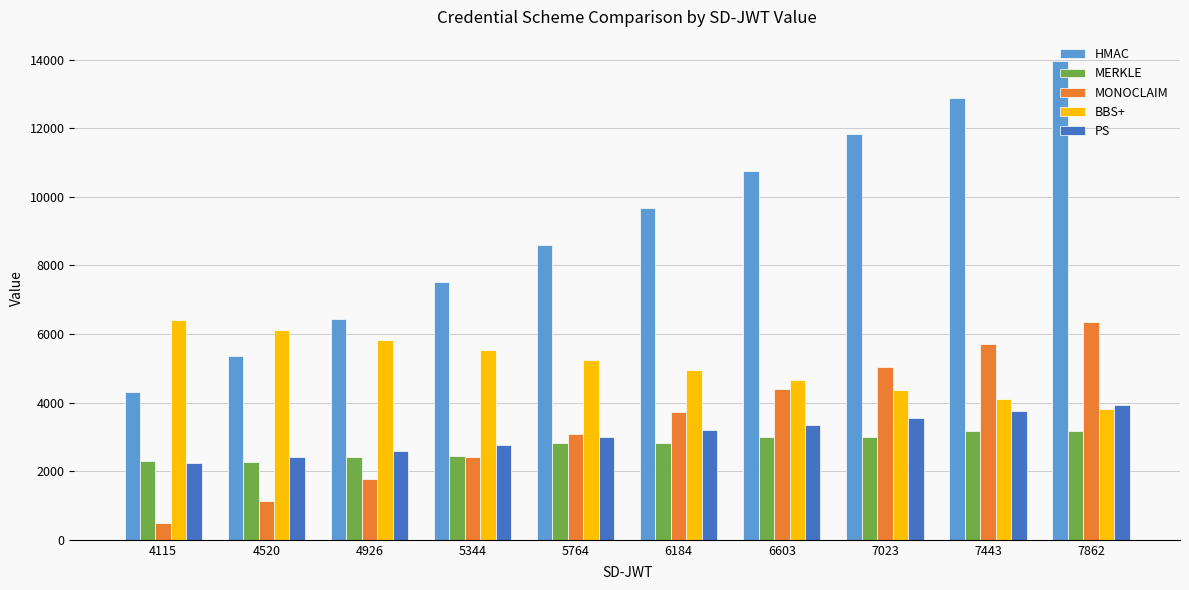

What is the difference between the HMAC values at 4926 and 7862?

7532